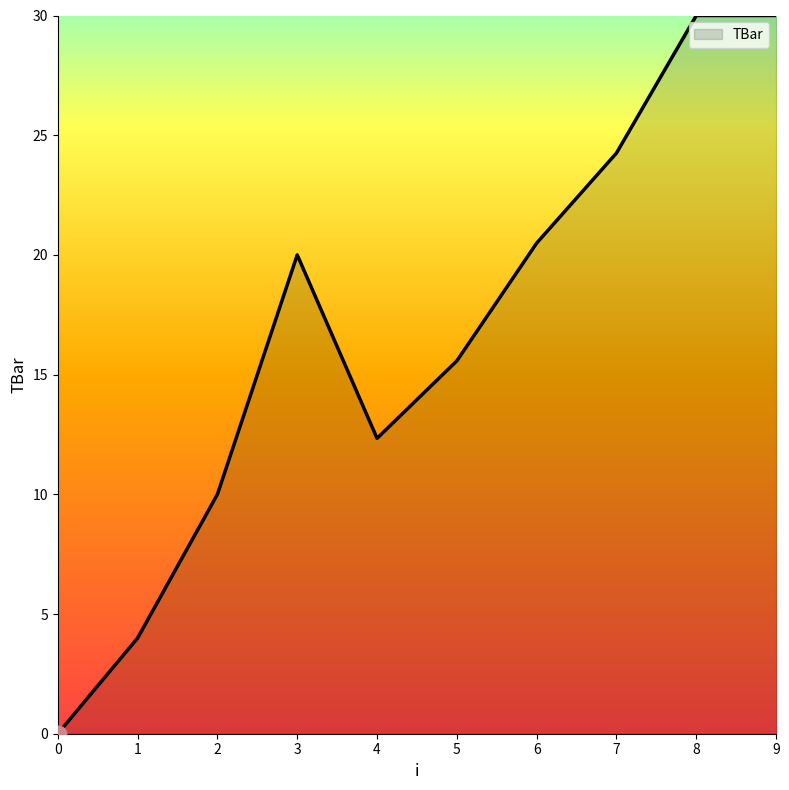

What is the difference between the second highest and second lowest values?

26.0